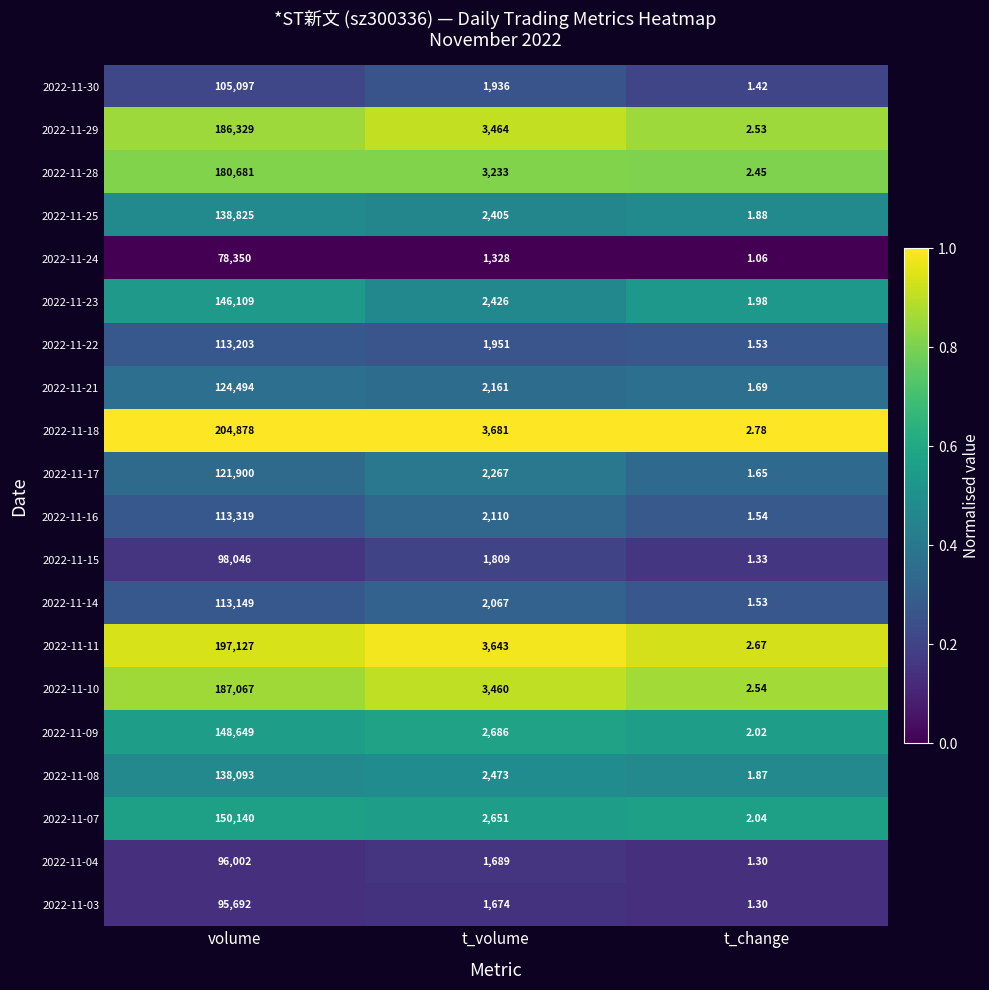

Rank the series at t_volume from highest to lowest value.

2022-11-18, 2022-11-11, 2022-11-29, 2022-11-10, 2022-11-28, 2022-11-09, 2022-11-07, 2022-11-08, 2022-11-23, 2022-11-25, 2022-11-17, 2022-11-21, 2022-11-16, 2022-11-14, 2022-11-22, 2022-11-30, 2022-11-15, 2022-11-04, 2022-11-03, 2022-11-24